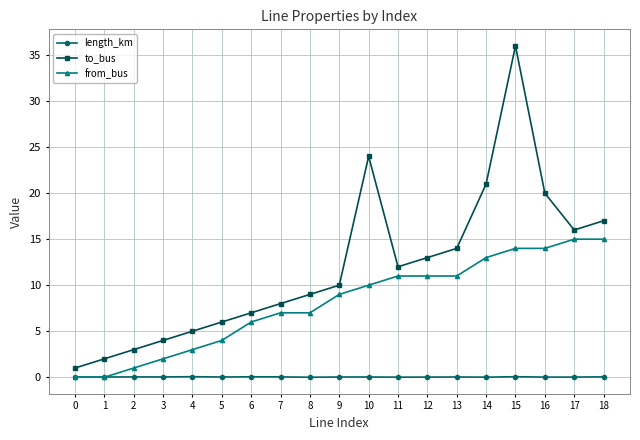

The value of to_bus at 15 is 20.7. True or false?

False